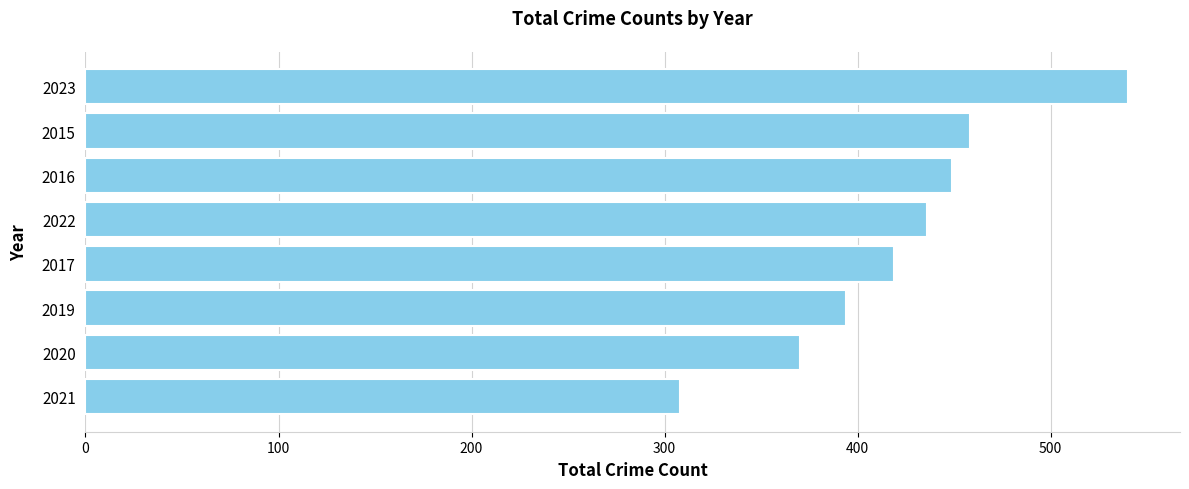

Reading bottom to top, list all the values displayed in this chart.

308	370	394	419	436	449	458	540